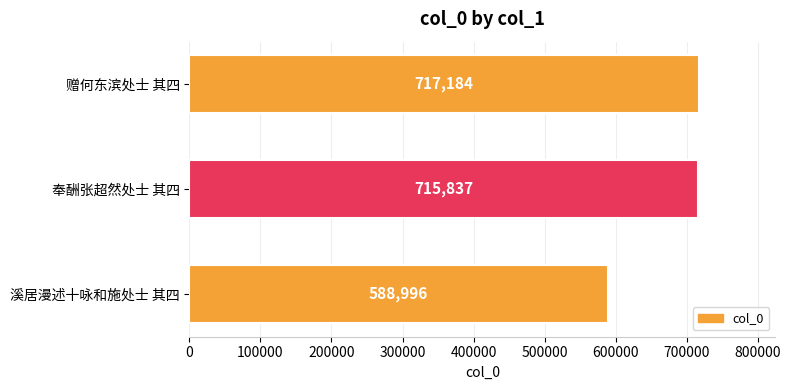

How many values are below 715837?

1